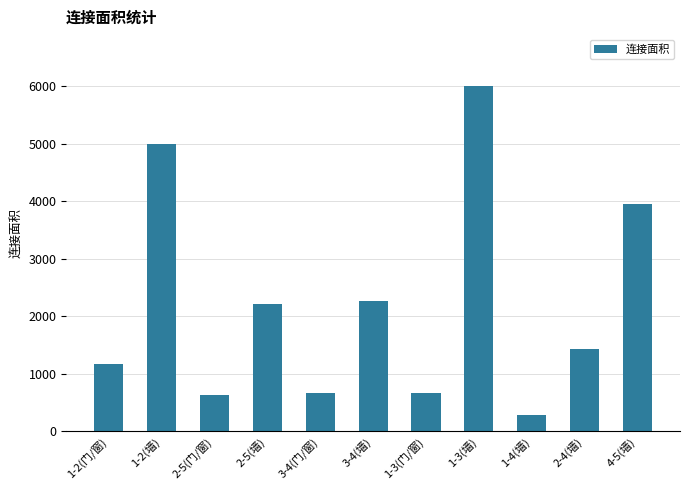

What is the value of the 4th bar from the left?

2208